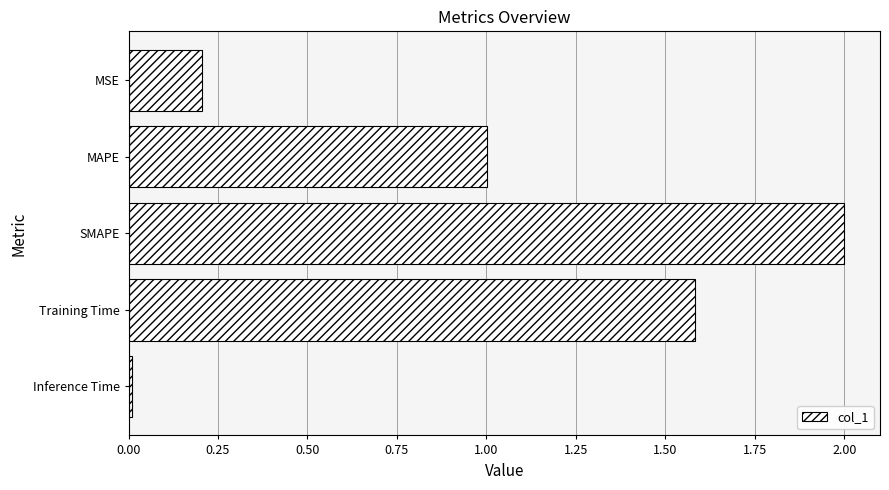

What value does the data have at Training Time?

1.6